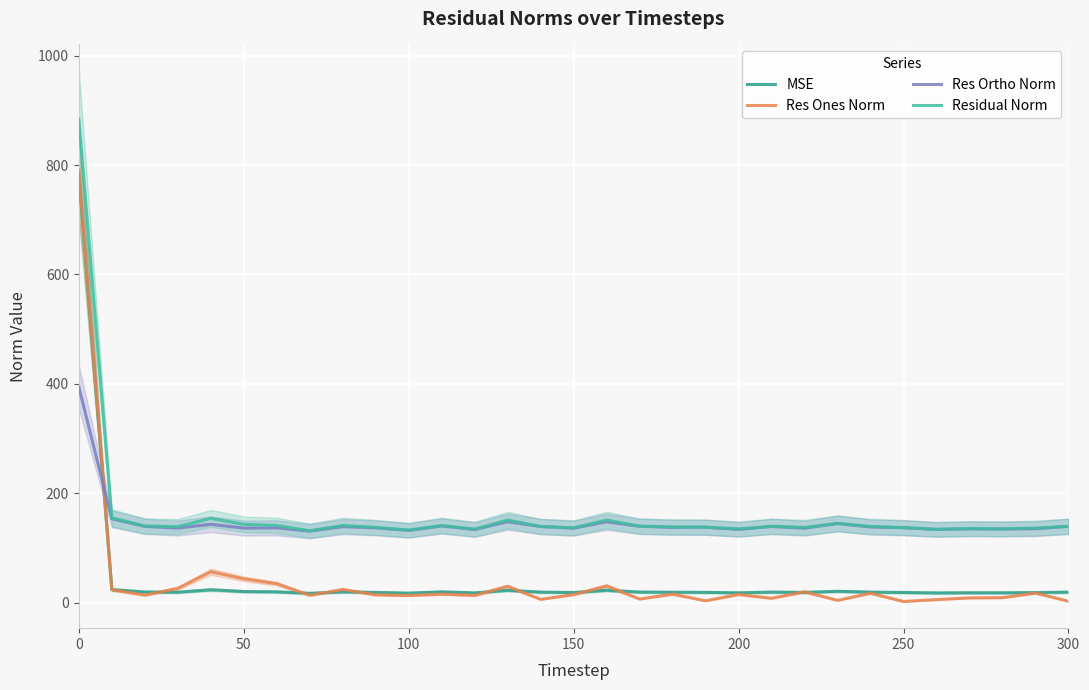

How many lines are shown in the chart?

4